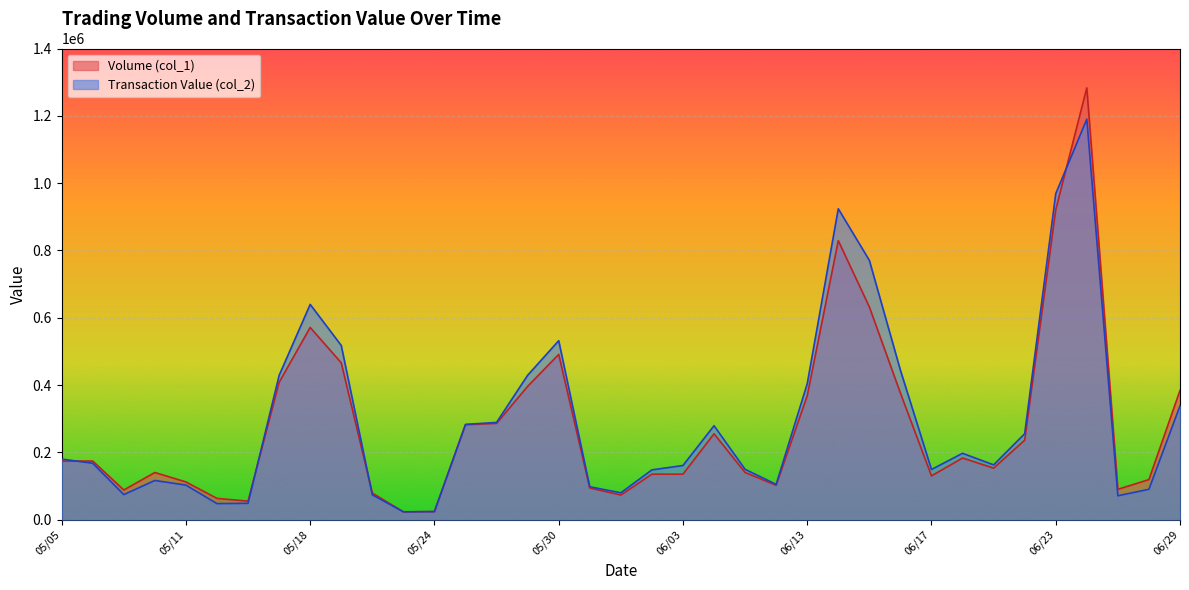

The Volume (col_1) series shows 286000 at 05/26. True or false?

True